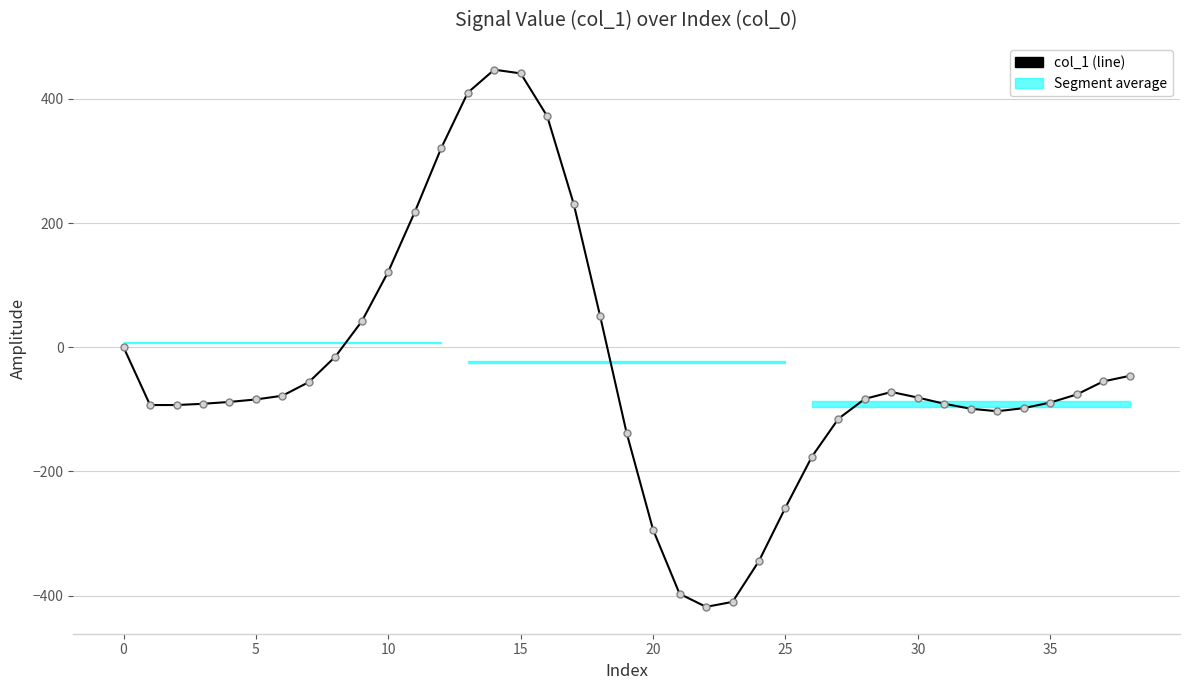

What is the difference between the maximum and minimum values?

865